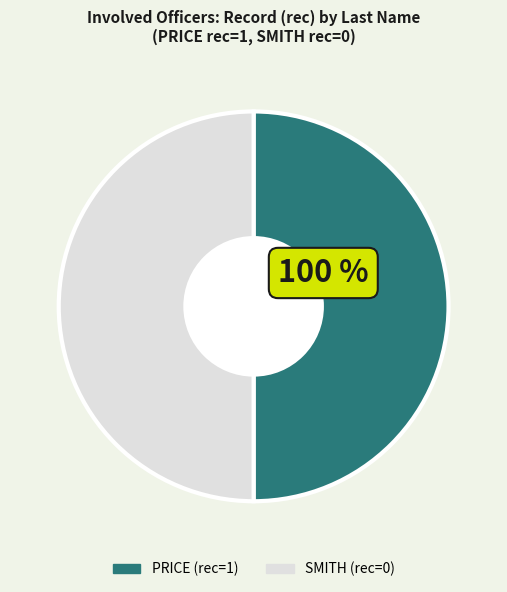

True or false: SMITH accounts for 59% of the total.

False